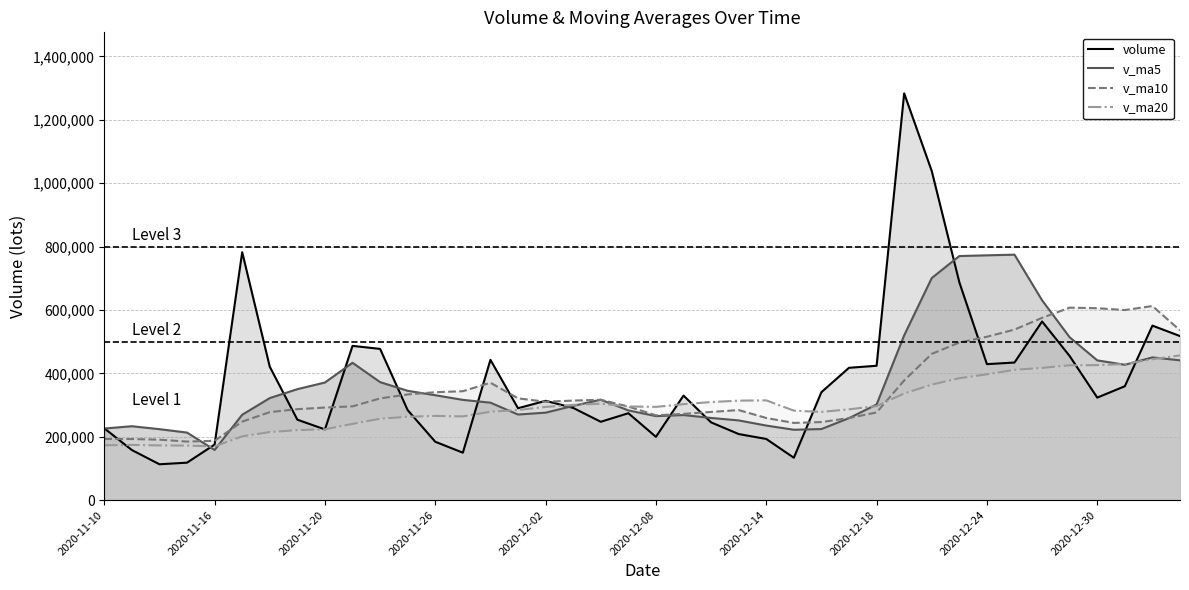

Is the value of v_ma10 at 2020-11-20 greater than the value of v_ma20 at 2020-11-26?

Yes